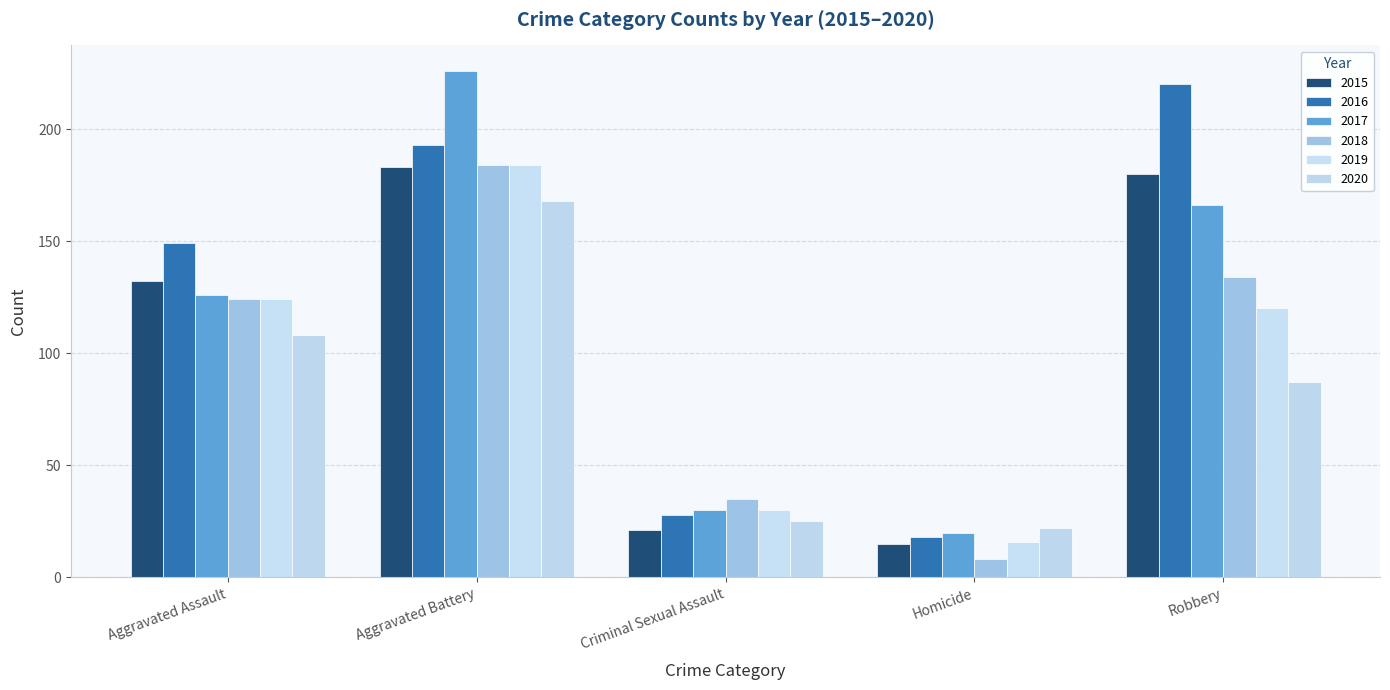

What is the label of the 2nd bar from the right?

Homicide